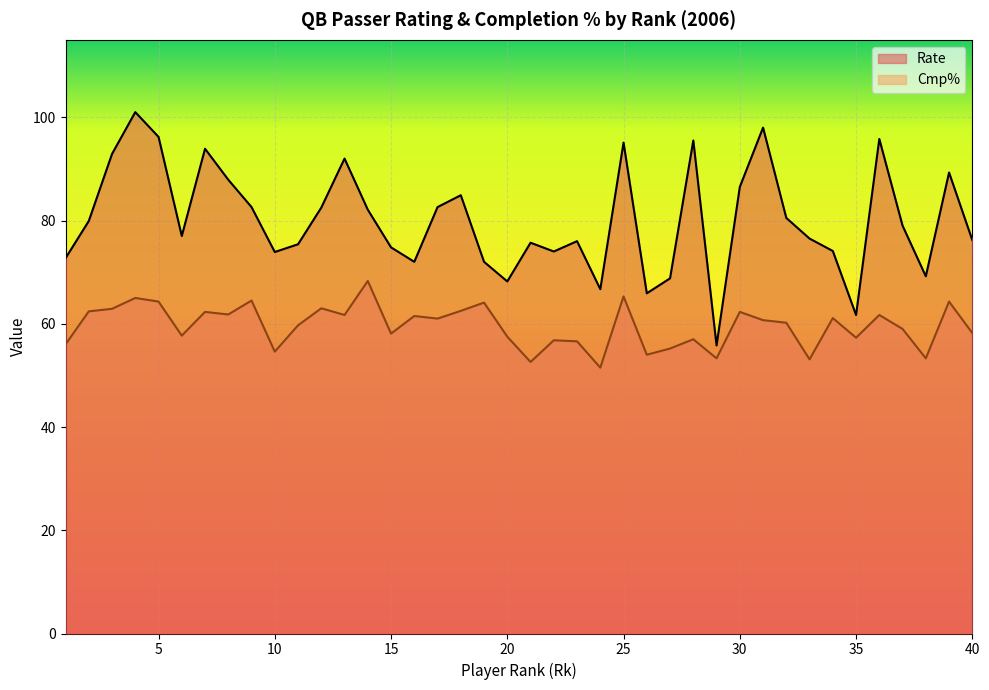

List the labels in order of Rate value, largest first.

4, 31, 5, 36, 28, 25, 7, 3, 13, 39, 8, 30, 18, 9, 17, 12, 14, 32, 2, 37, 6, 33, 40, 23, 21, 11, 15, 34, 22, 10, 1, 16, 19, 38, 27, 20, 24, 26, 35, 29